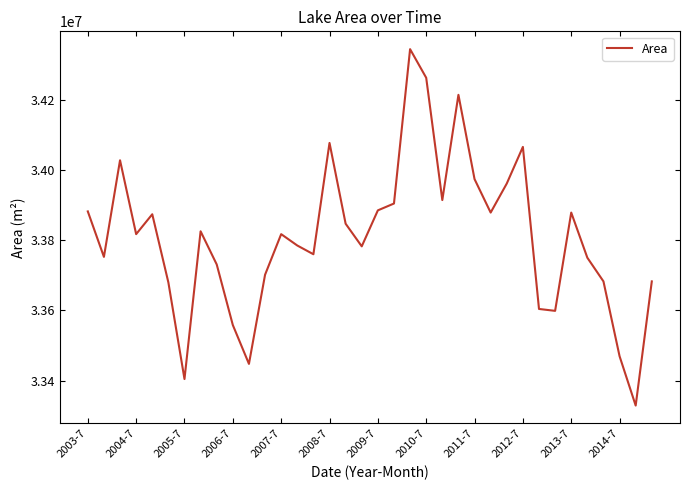

What is the greatest value displayed?

34344900